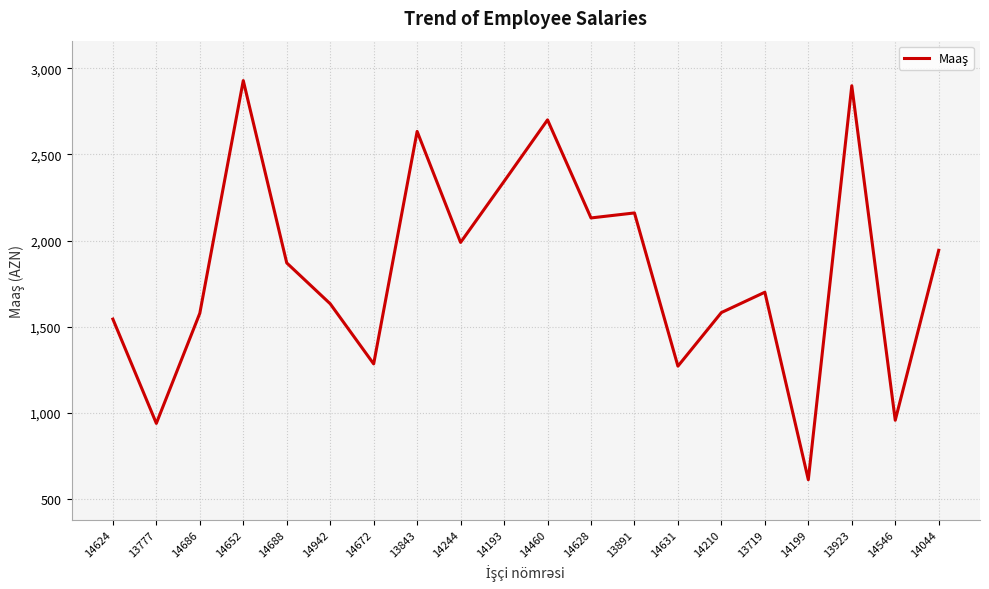

Approximately how many times larger is the value at 13777 compared to 14631?

0.7